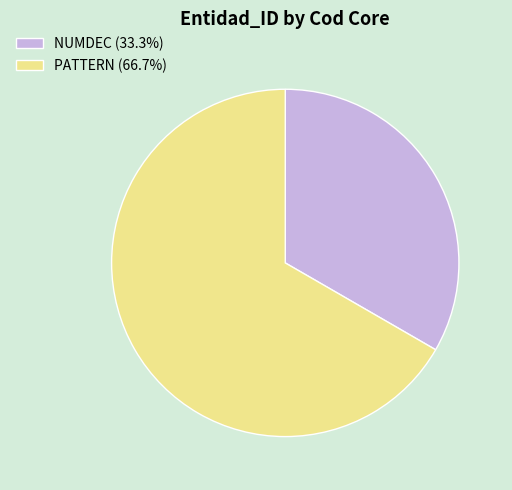

The PATTERN slice represents 53% of the pie. True or false?

False